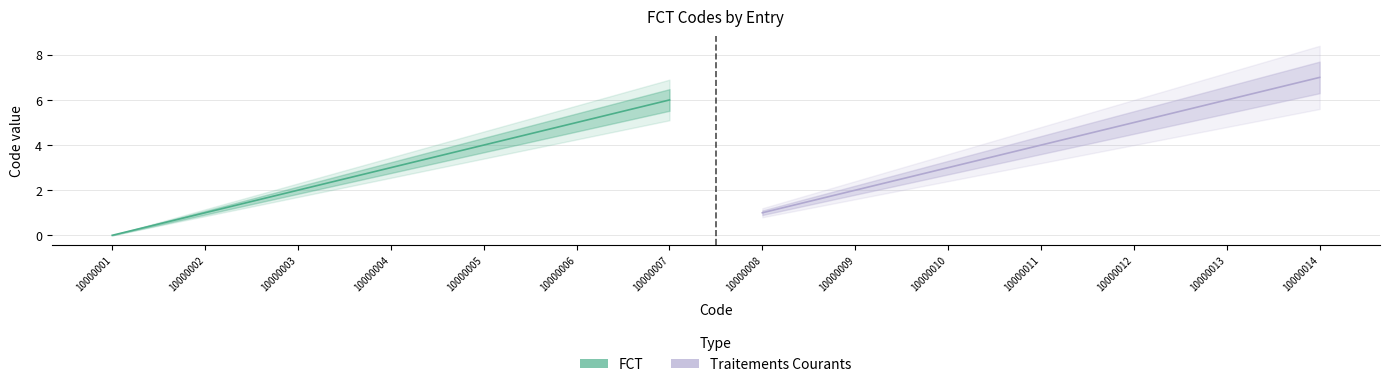

Between 10000005 and 10000004, which is larger?

10000005